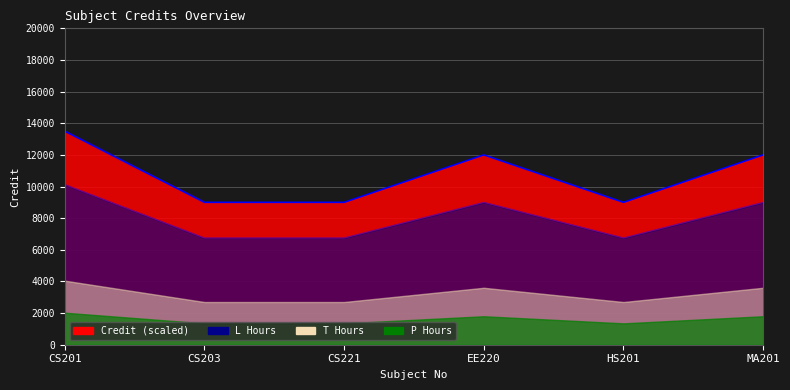

List the labels in order of value, largest first.

CS201, EE220, MA201, CS203, CS221, HS201